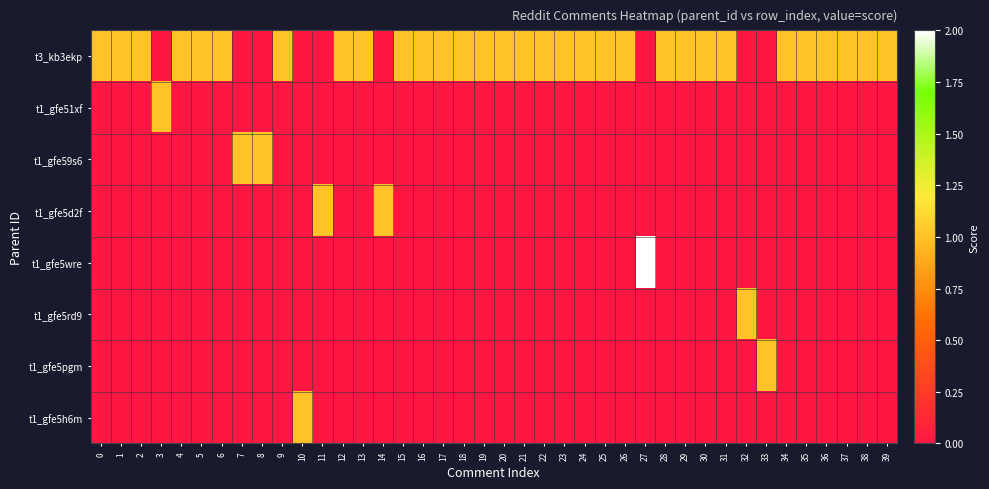

Which series has the largest total across all categories?

t3_kb3ekp